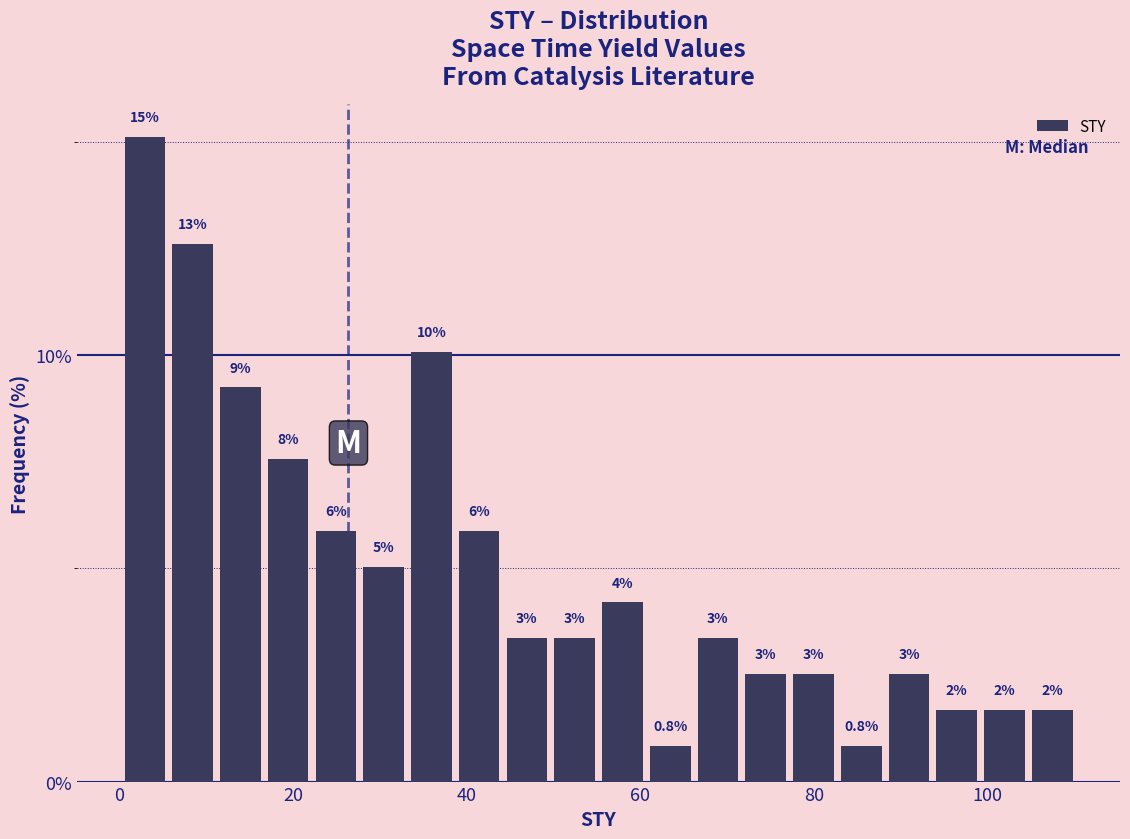

Read against the x-axis, roughly where is the centre of the tallest bar?

2